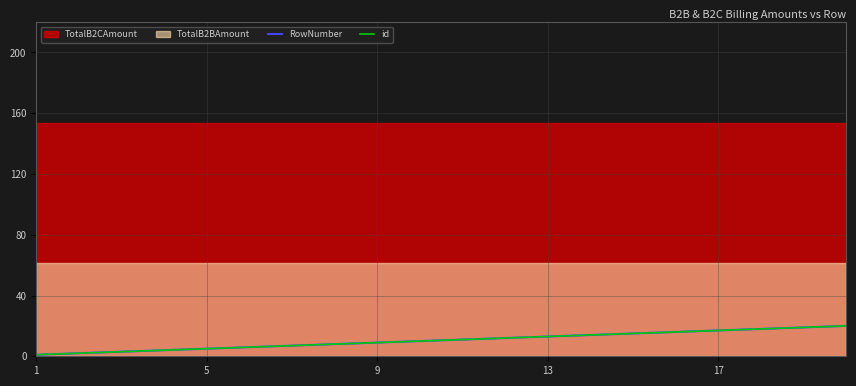

Which series has the largest range (max minus min)?

RowNumber